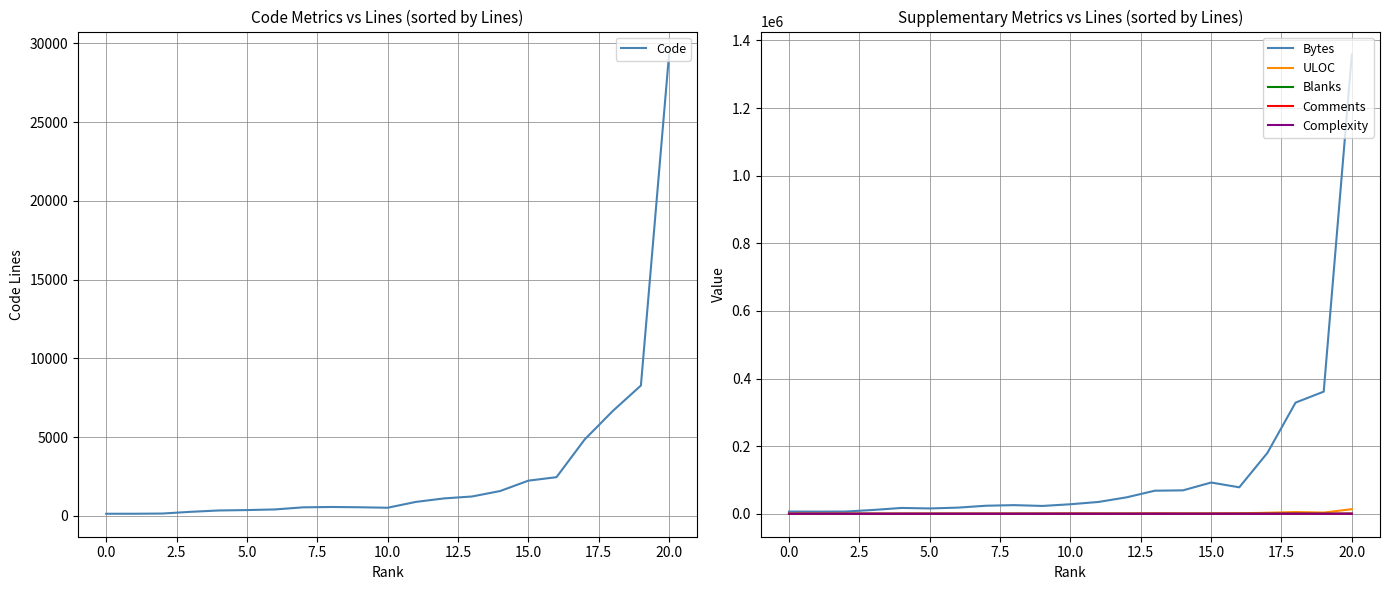

At which category is the sum across all series the highest?

20